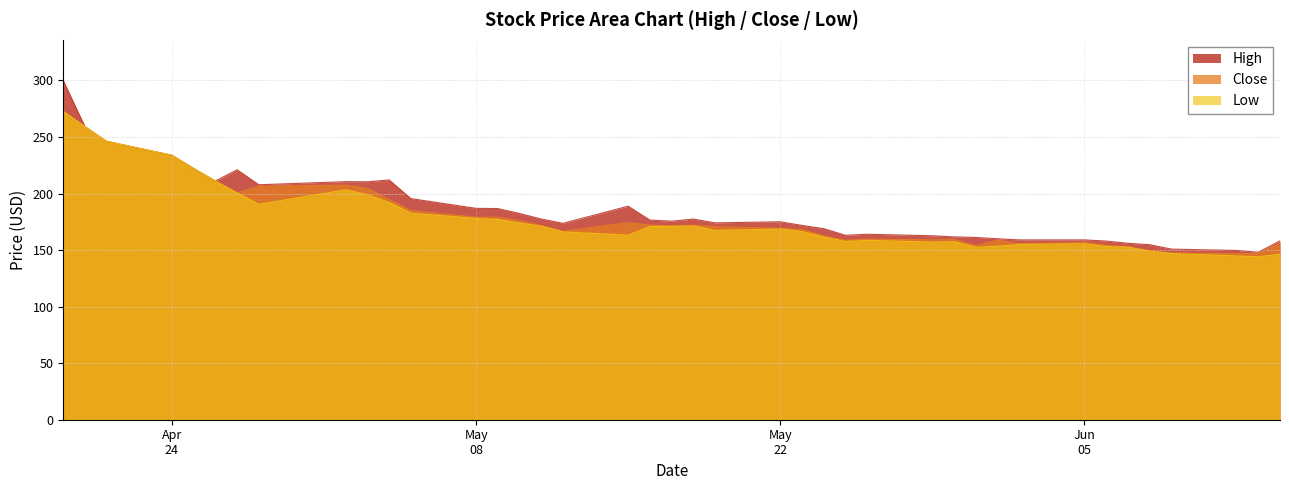

At how many categories does at least one series exceed 209?

10